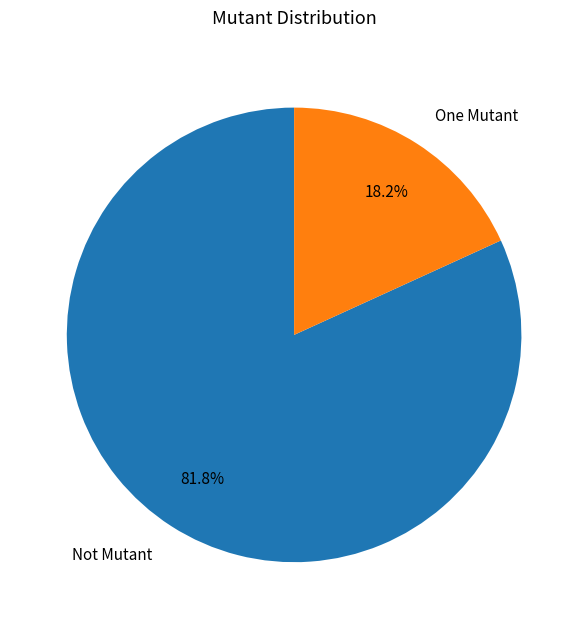

Between Not Mutant and One Mutant, which is larger?

Not Mutant